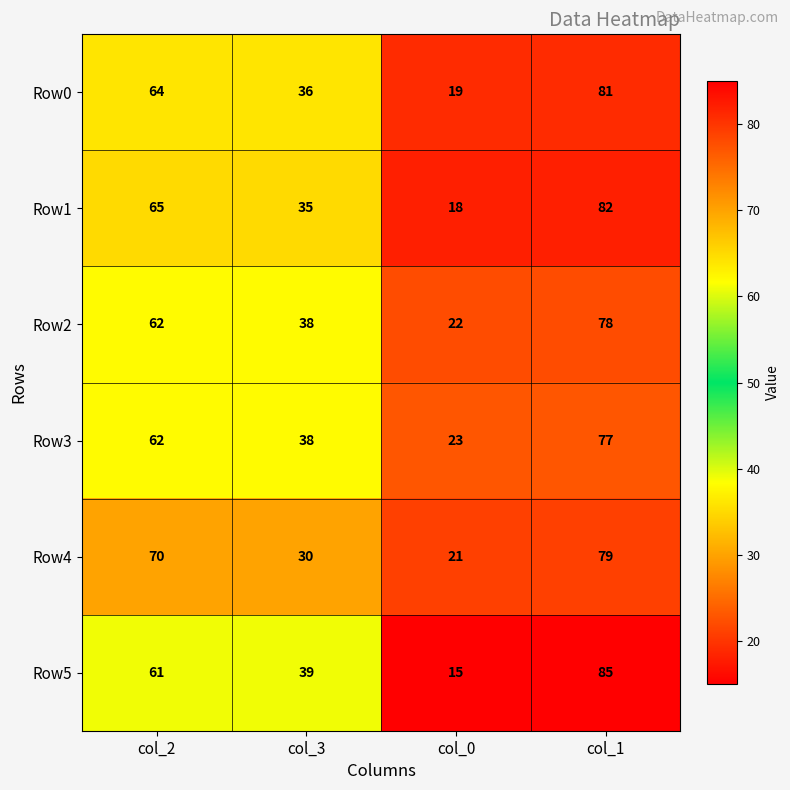

Reading left to right, transcribe all the data shown in this chart.

Row0: col_2=64	col_3=36	col_0=19	col_1=81
Row1: col_2=65	col_3=35	col_0=18	col_1=82
Row2: col_2=62	col_3=38	col_0=22	col_1=78
Row3: col_2=62	col_3=38	col_0=23	col_1=77
Row4: col_2=70	col_3=30	col_0=21	col_1=79
Row5: col_2=61	col_3=39	col_0=15	col_1=85